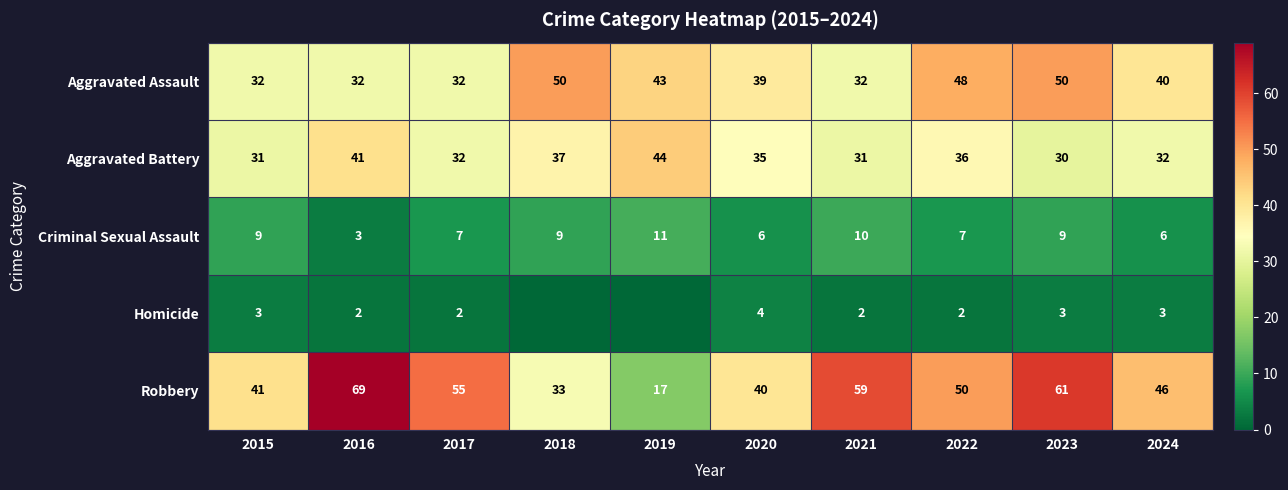

At which label does Aggravated Assault first exceed 40?

2018